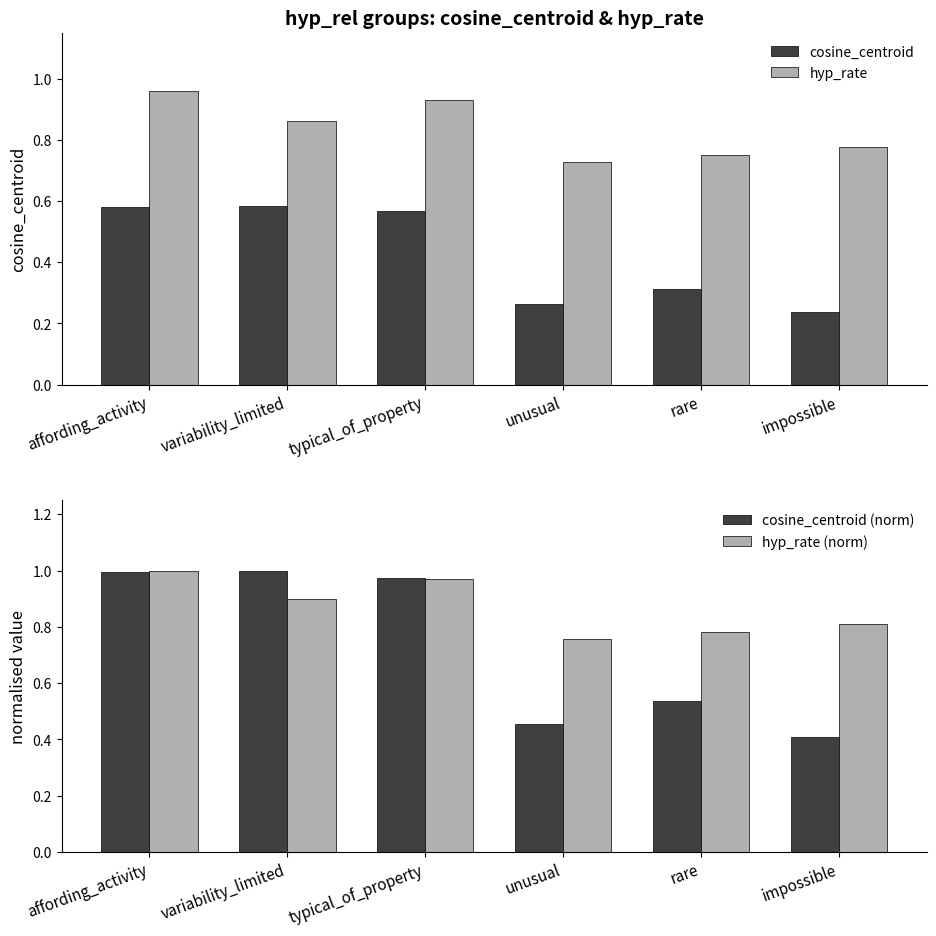

True or false: hyp_rate has a value of 0.3 at affording_activity.

False